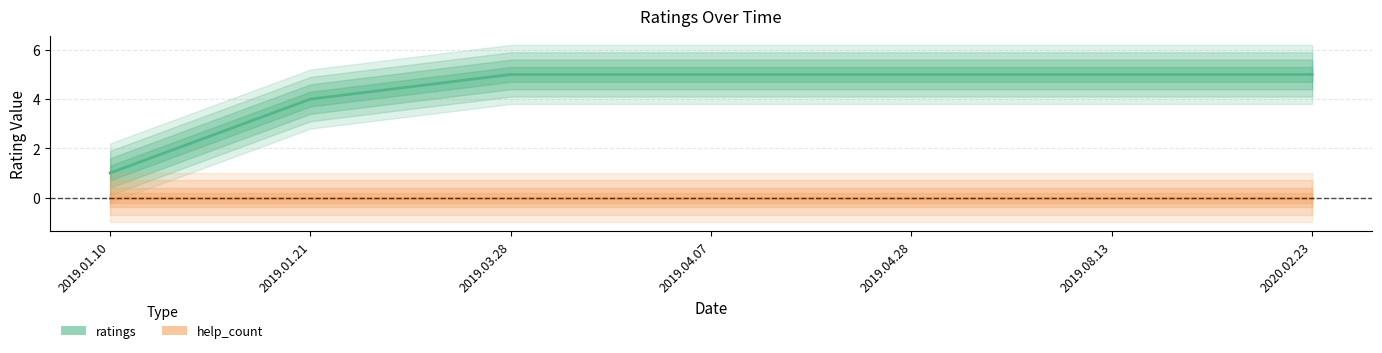

What is the difference between the second highest and second lowest values?

1